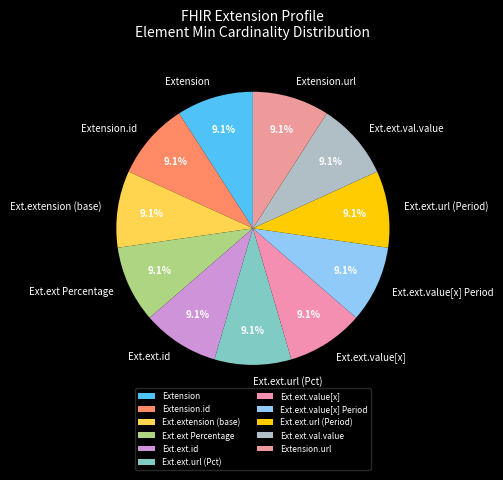

Combined, do Ext.ext.url (Pct) and Ext.ext.val.value account for over 50%?

No